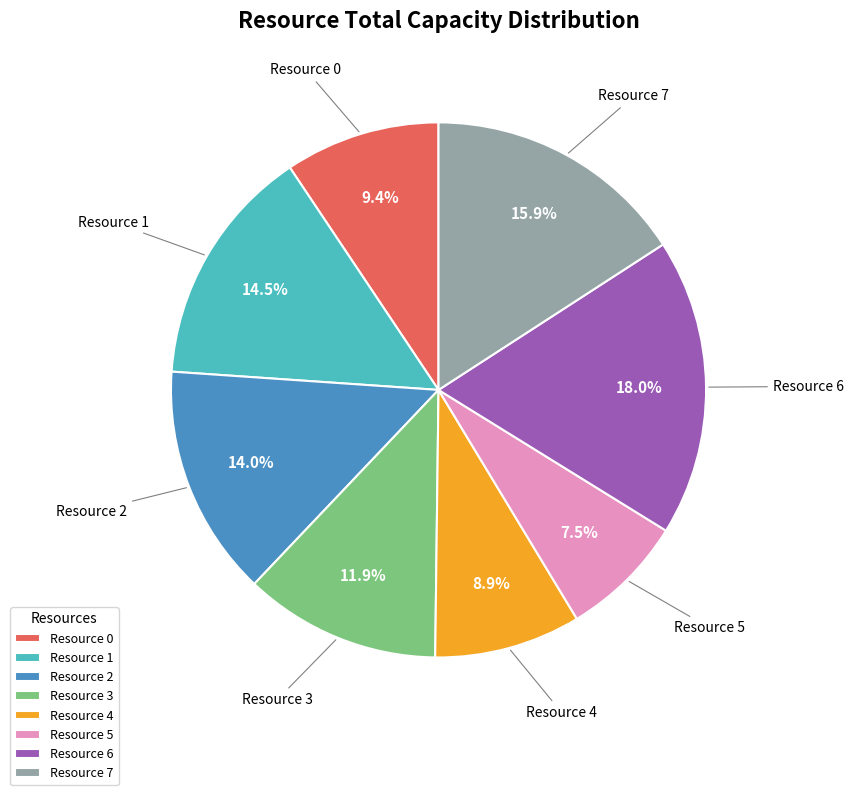

Count the number of slices in the pie.

8